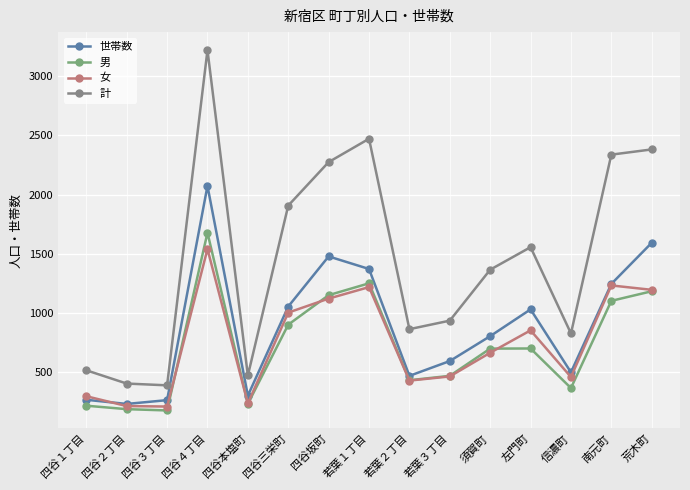

How many categories are shown in the chart?

15